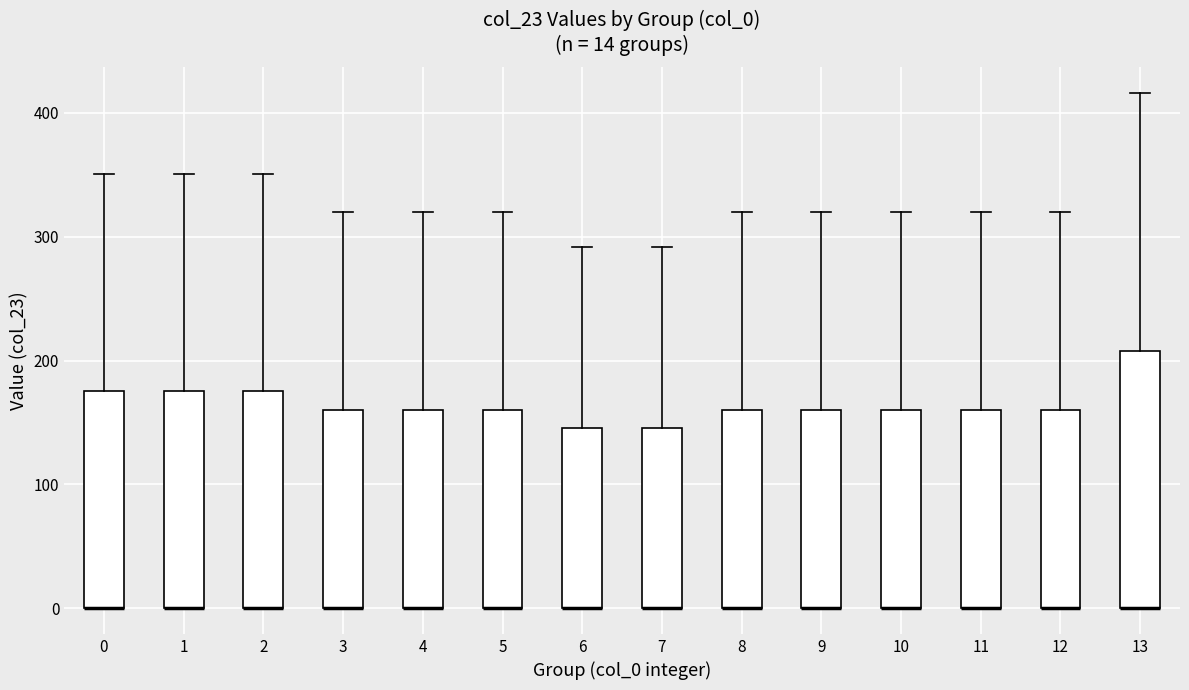

Comparing the boxes themselves (not the whiskers), which one is the tallest?

13